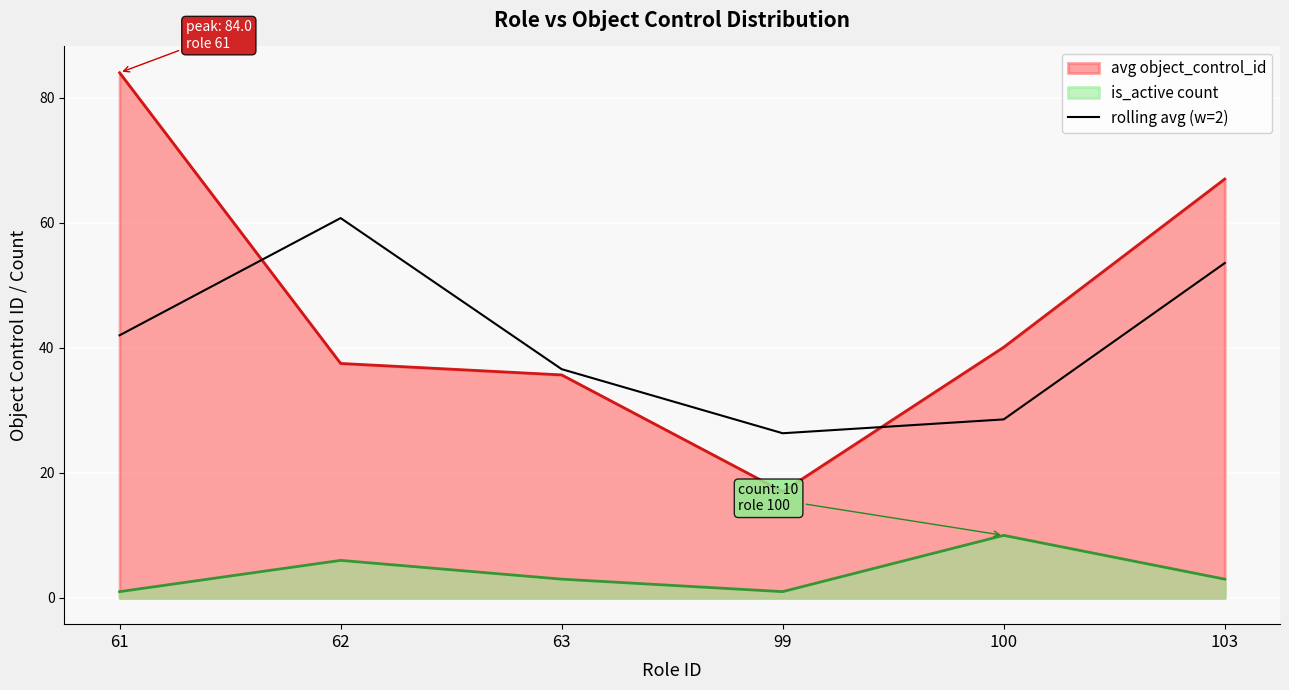

Count the number of values greater than 42.

2